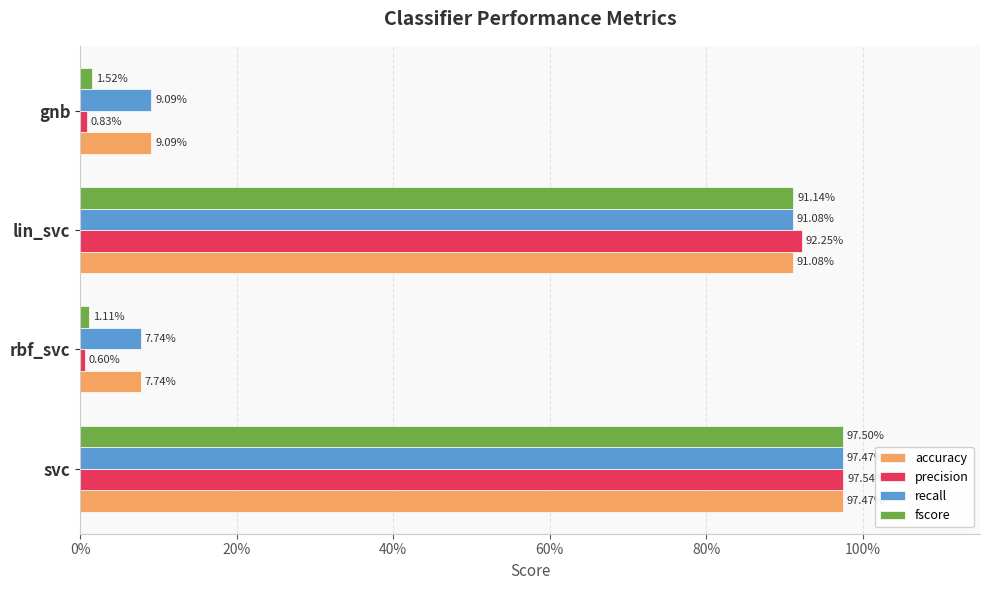

What is the value of the accuracy bar at the 4th from the left?

0.1